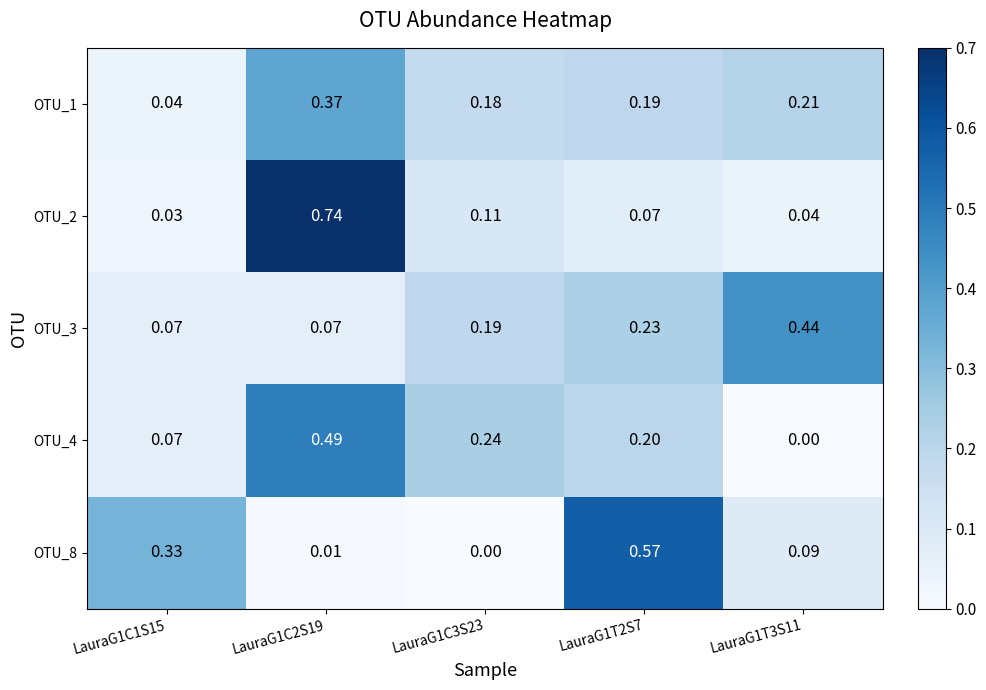

Between LauraG1C1S15 and LauraG1C2S19, which series saw the biggest shift?

OTU_2